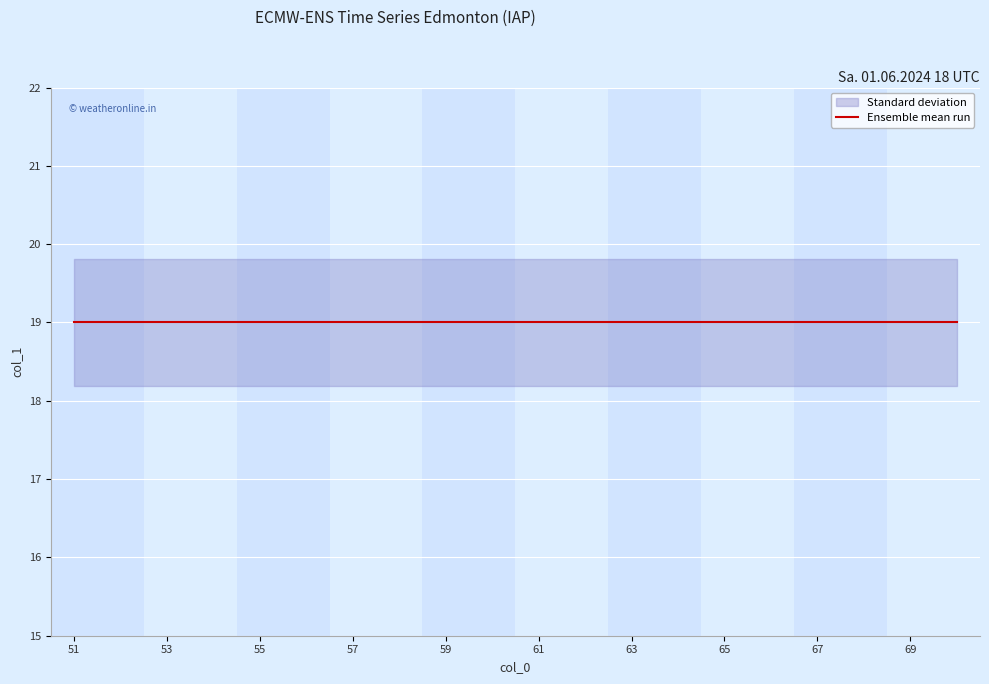

True or false: Standard deviation and Ensemble mean run cross at least once.

False